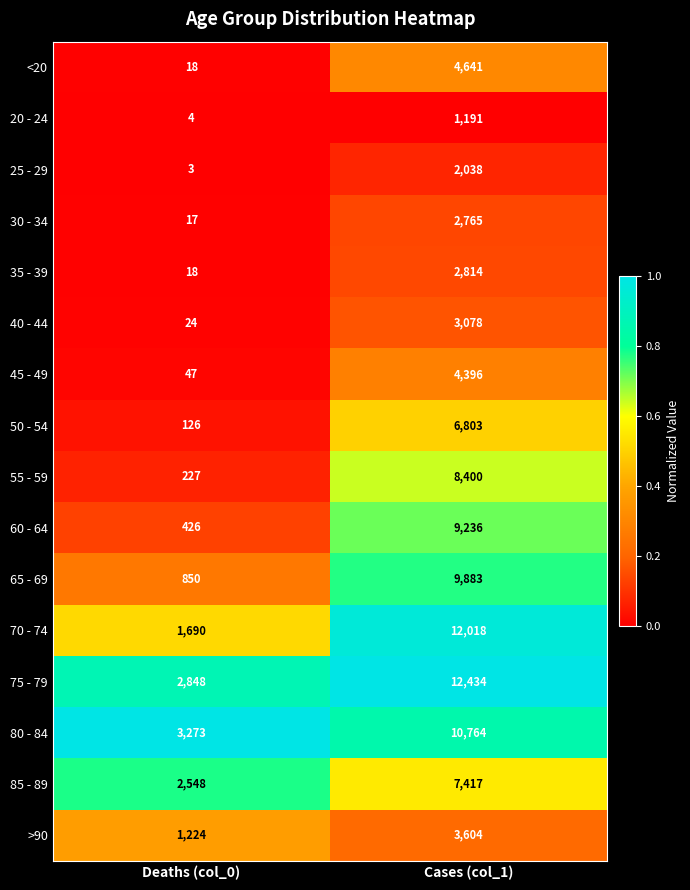

How many distinct data groups are displayed?

16